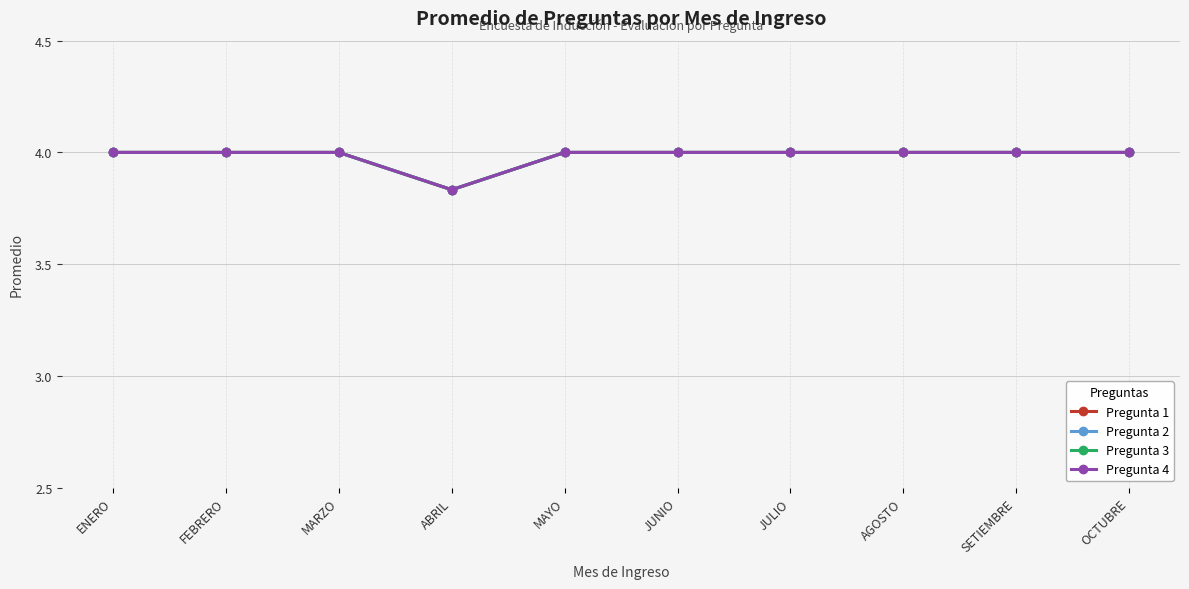

What is the minimum value shown in the chart?

3.8